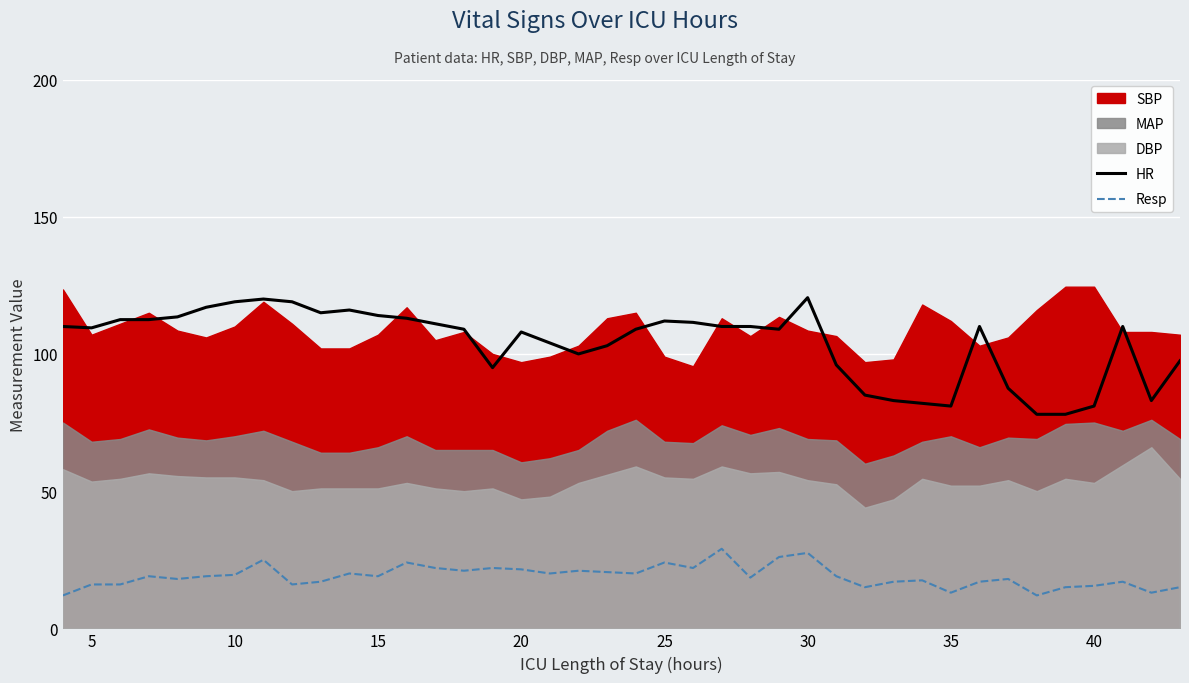

The value of Resp at 15 is 27.4. True or false?

False